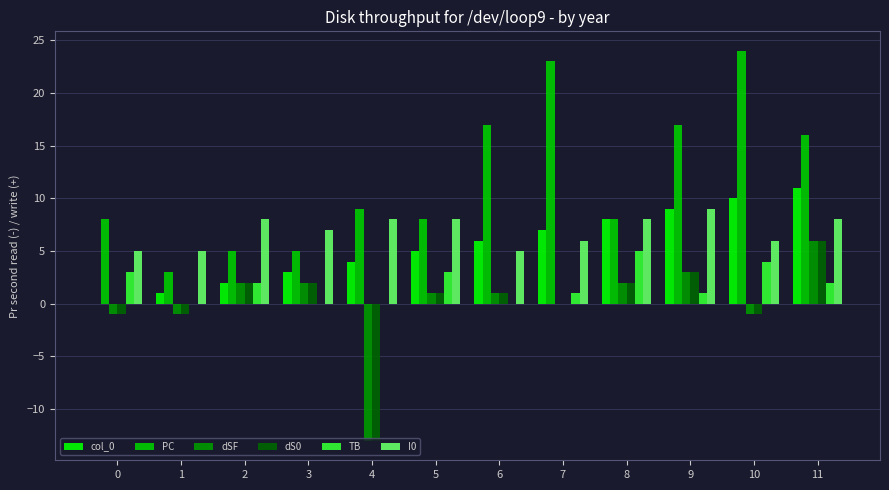

Is the value of I0 at 5 greater than the value of dSF at 5?

Yes